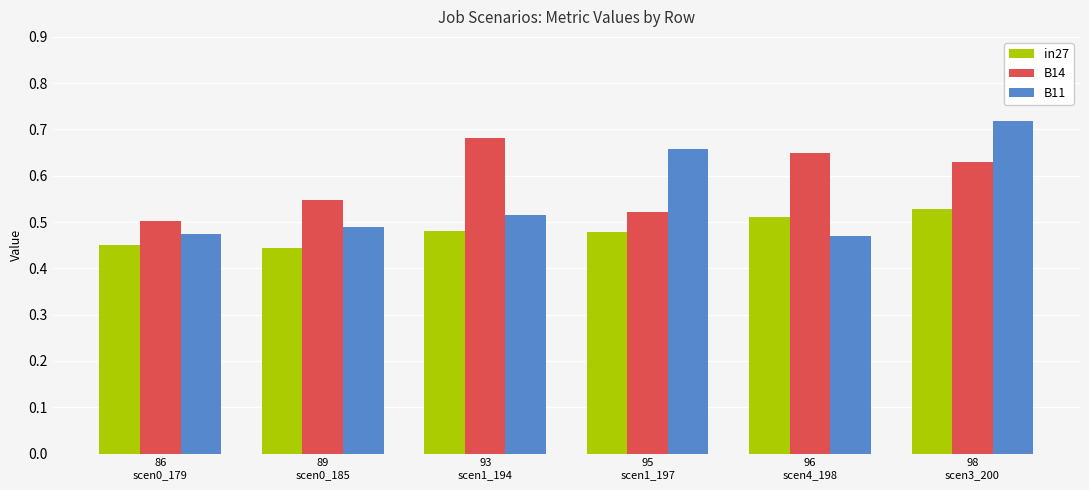

At how many categories does at least one series exceed 0?

6